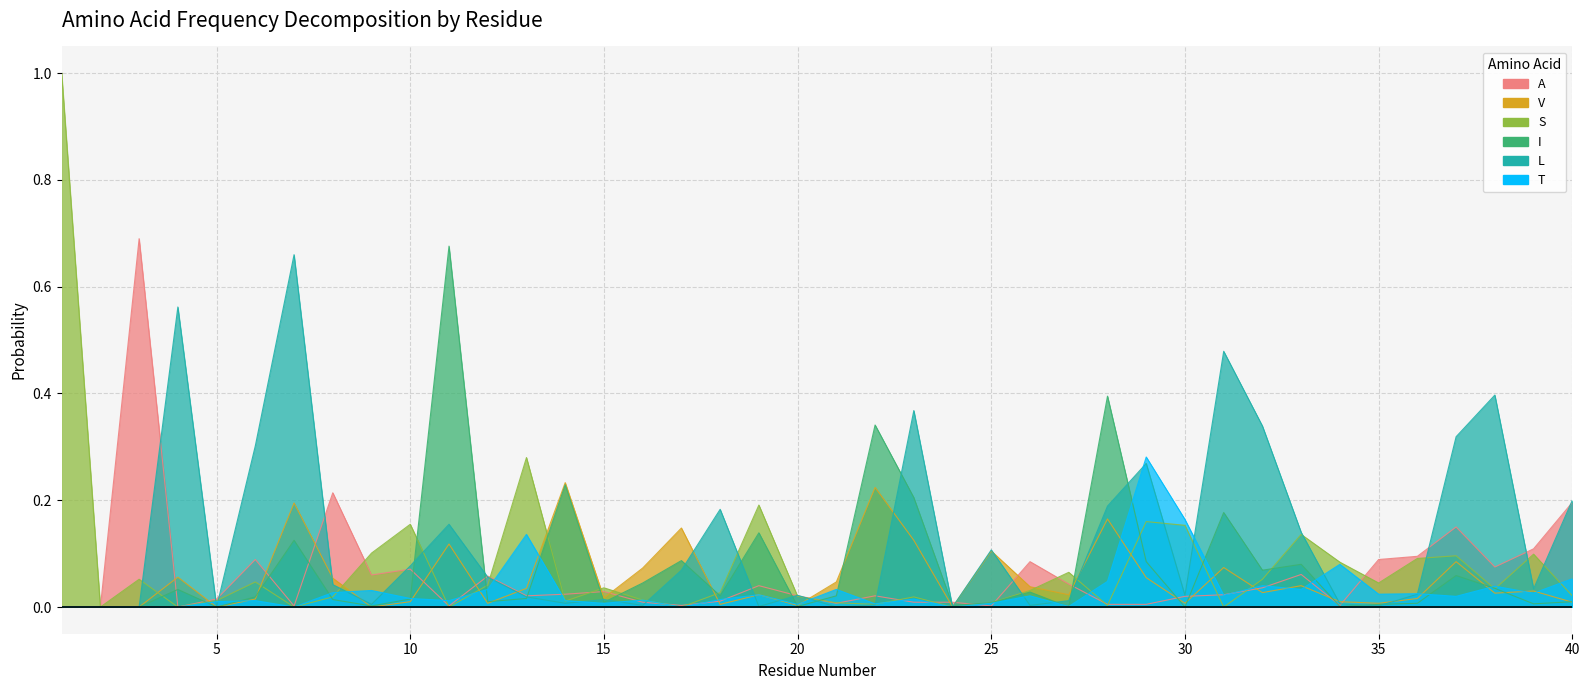

True or false: A has more than 2 points higher than both neighbors.

True